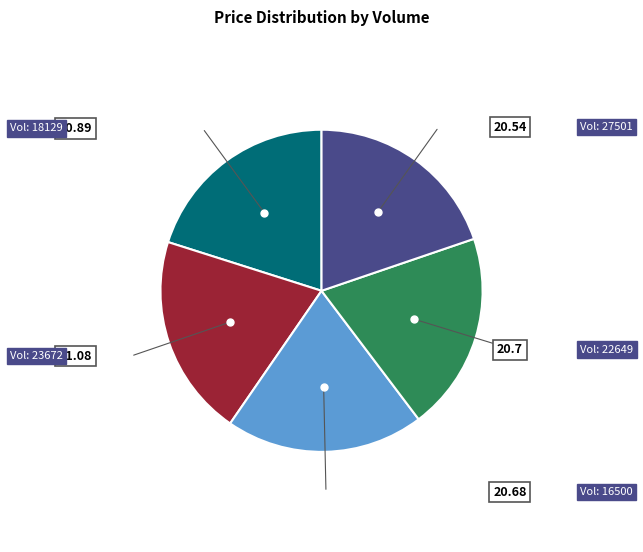

Does any single category account for the majority?

No